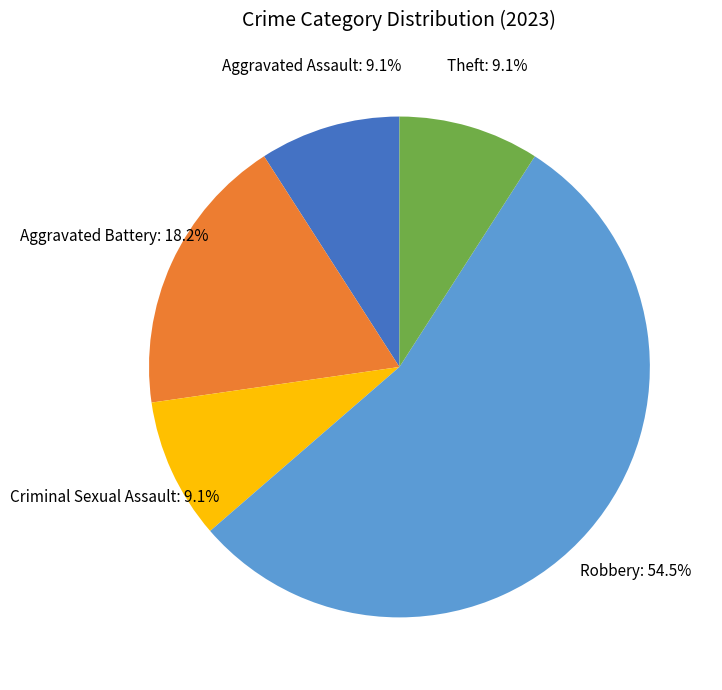

Is there a majority slice in this chart?

Yes